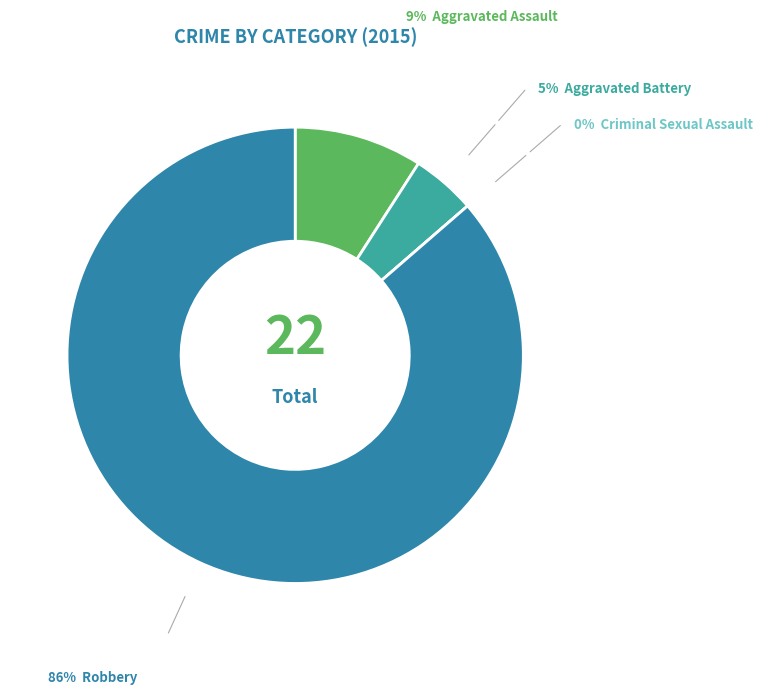

Is there a majority slice in this chart?

Yes